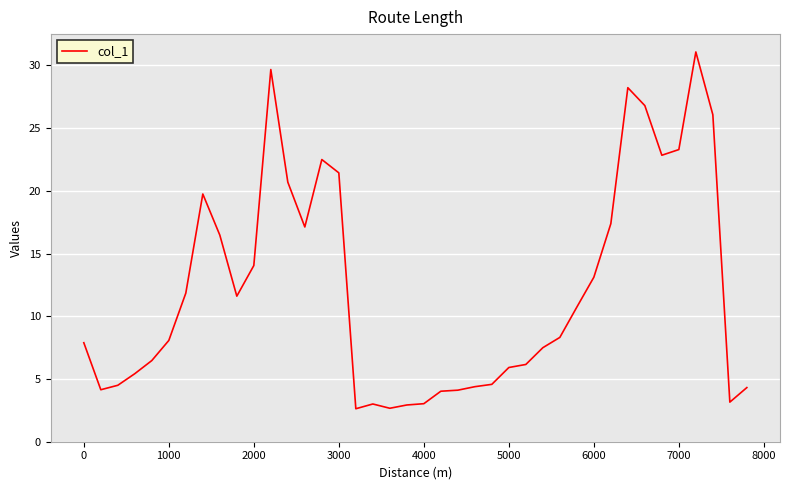

What is the smallest value displayed?

2.6